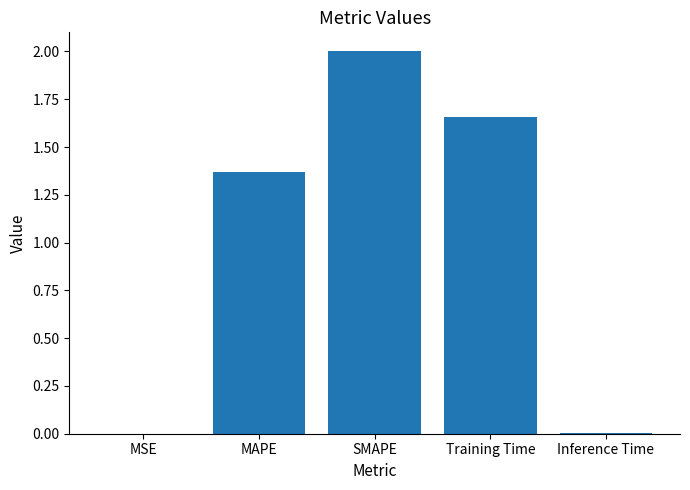

How many categories are shown in the chart?

5